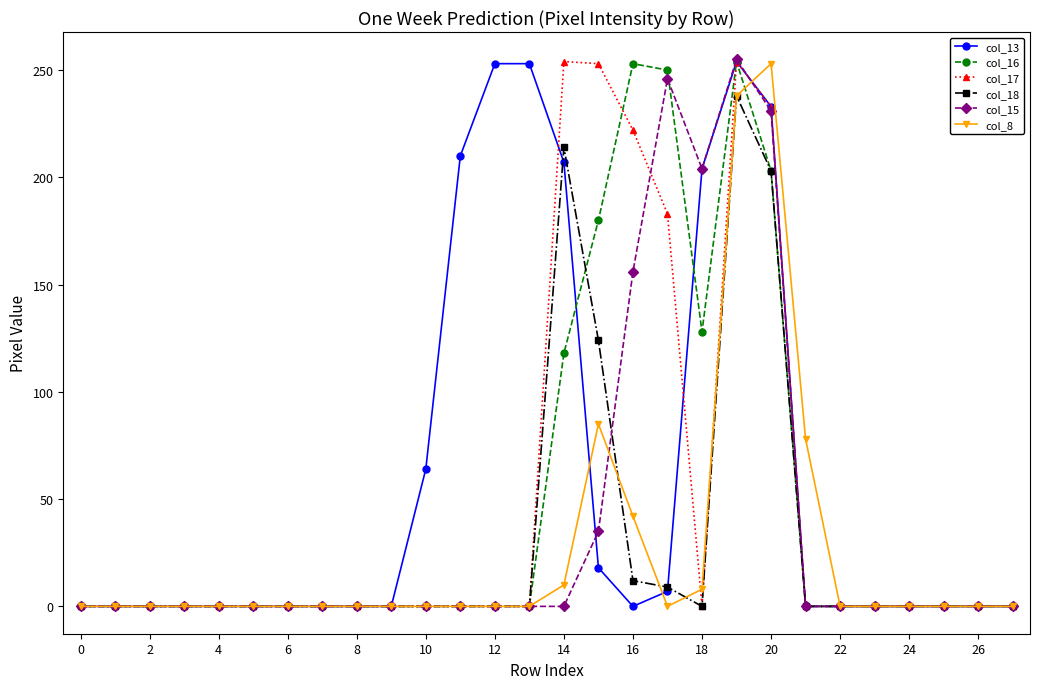

True or false: col_18 has more than 1 points higher than both neighbors.

True